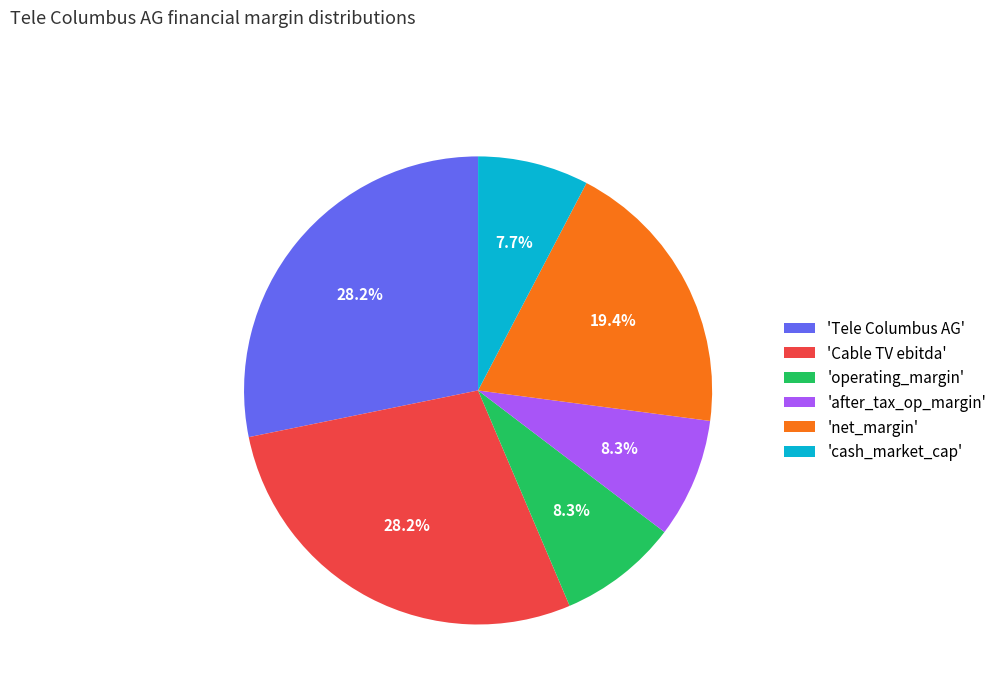

What is the smallest slice in the pie chart?

'cash_market_cap'